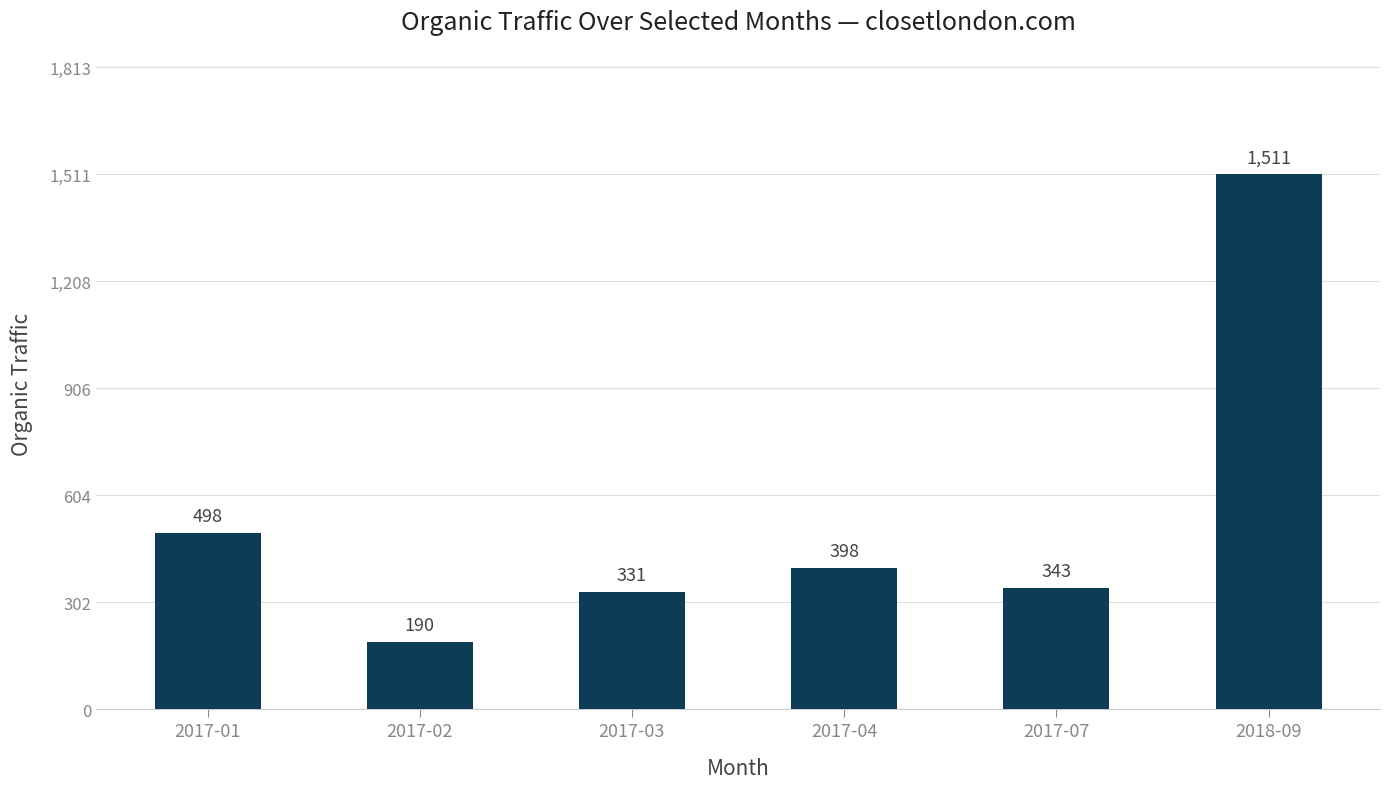

What is the difference between the values at 2017-04 and 2017-02?

208